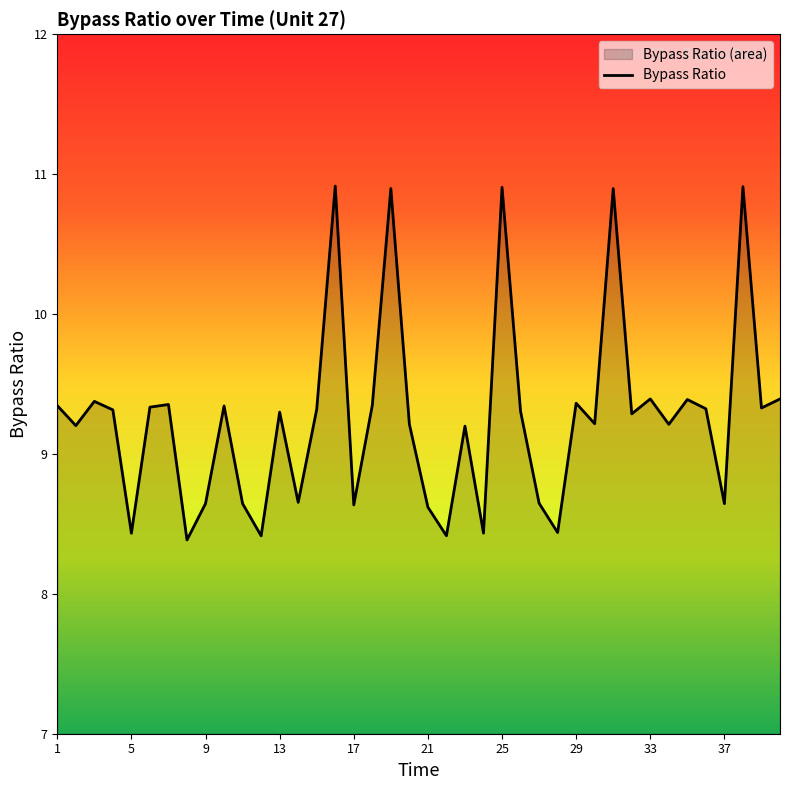

What is the sum of all values?

370.4